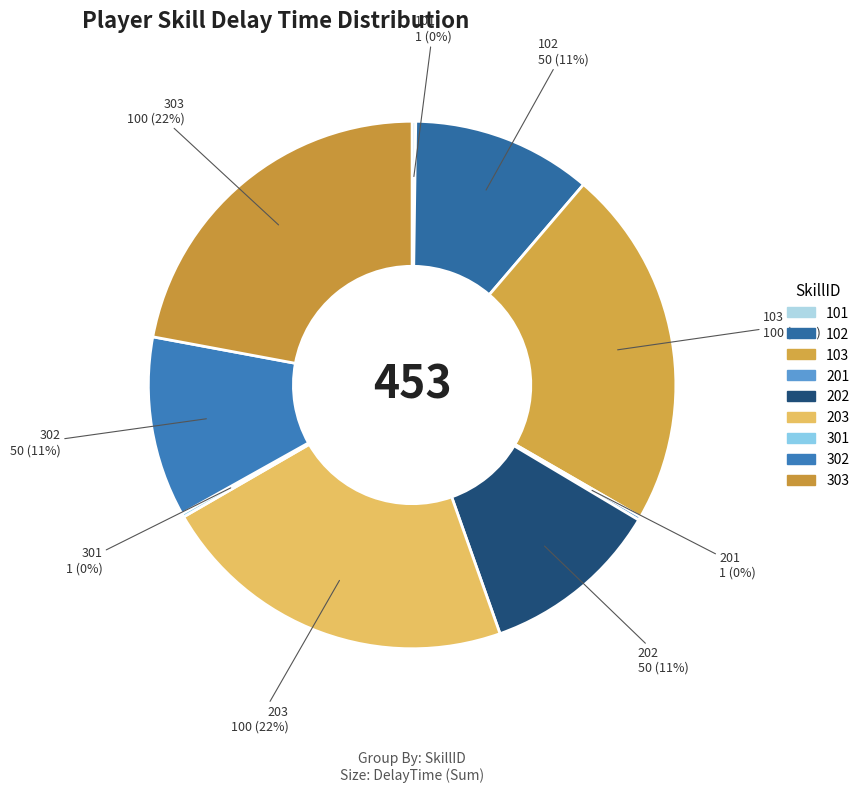

How many slices are in this pie chart?

9